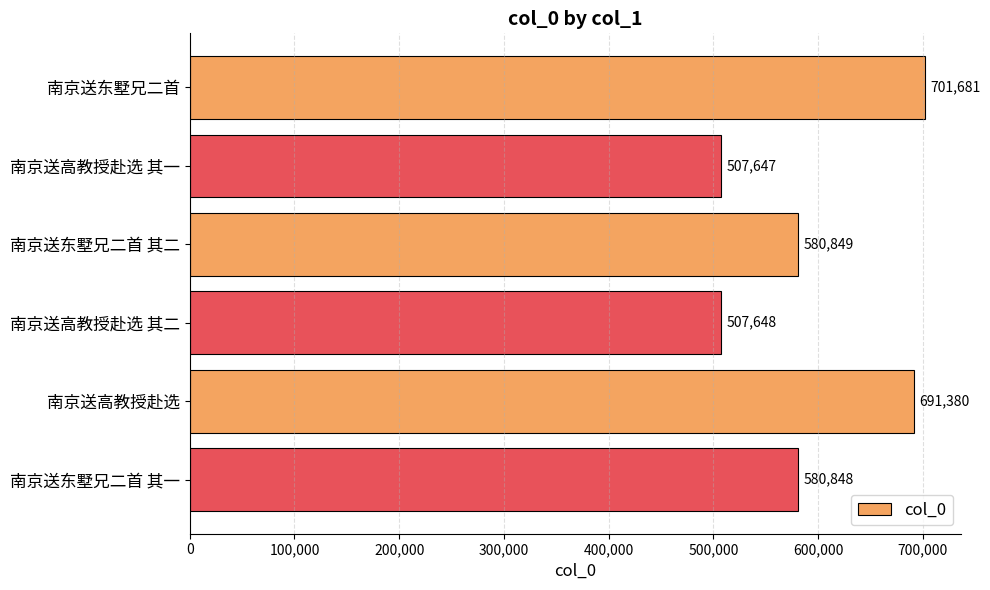

What is the label of the 6th bar from the top?

南京送东墅兄二首 其一